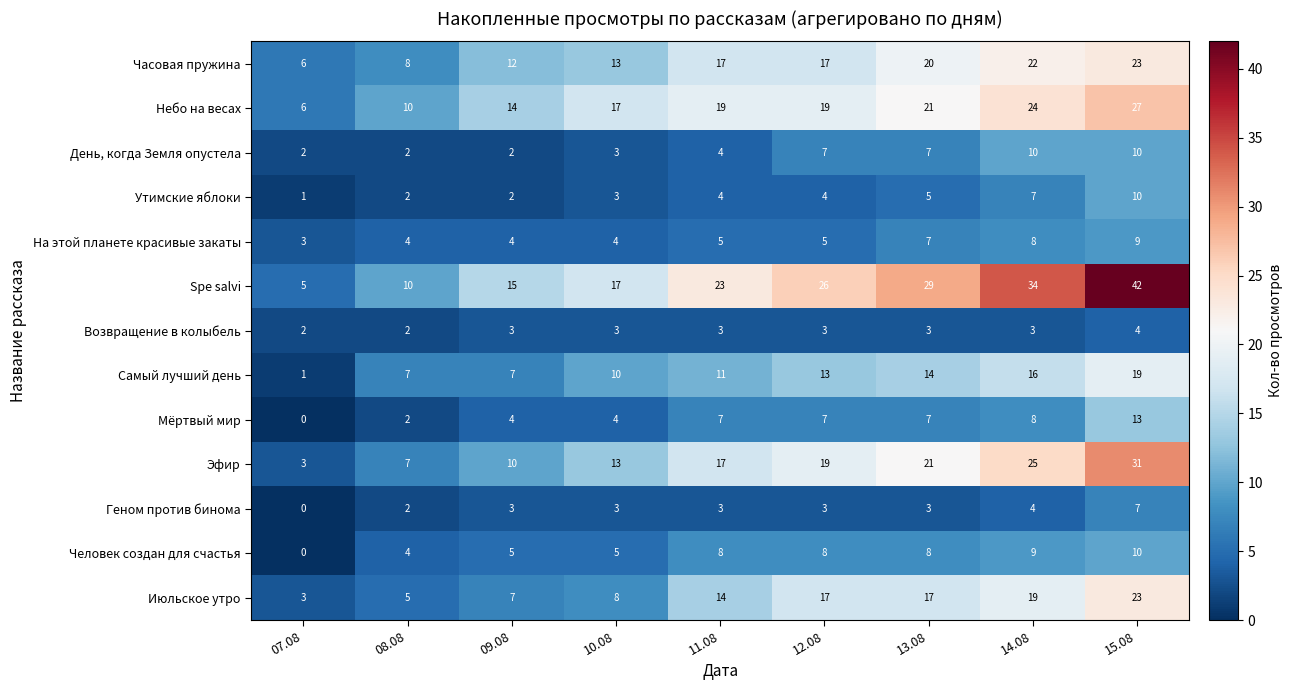

Is it true that Июльское утро equals 2 at 07.08?

False